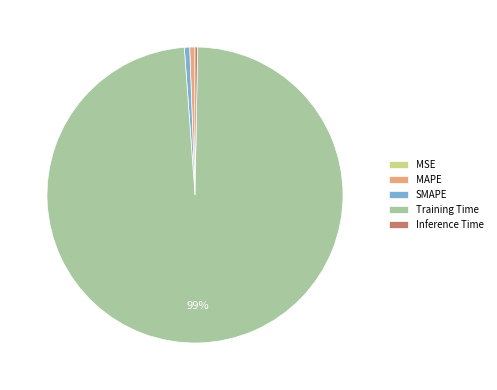

Combined, do Inference Time and Training Time account for over 50%?

Yes